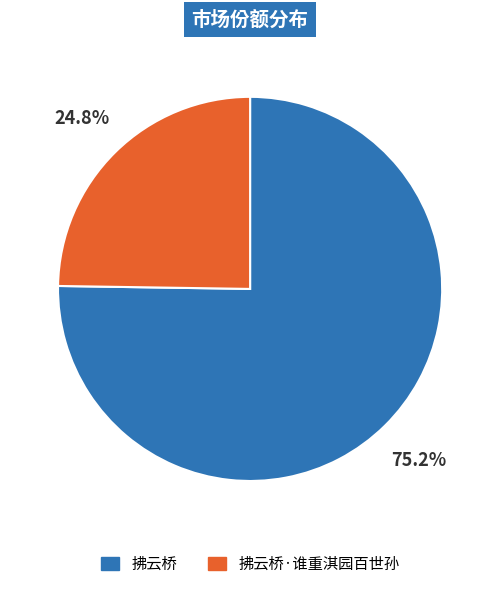

Is there a majority slice in this chart?

Yes